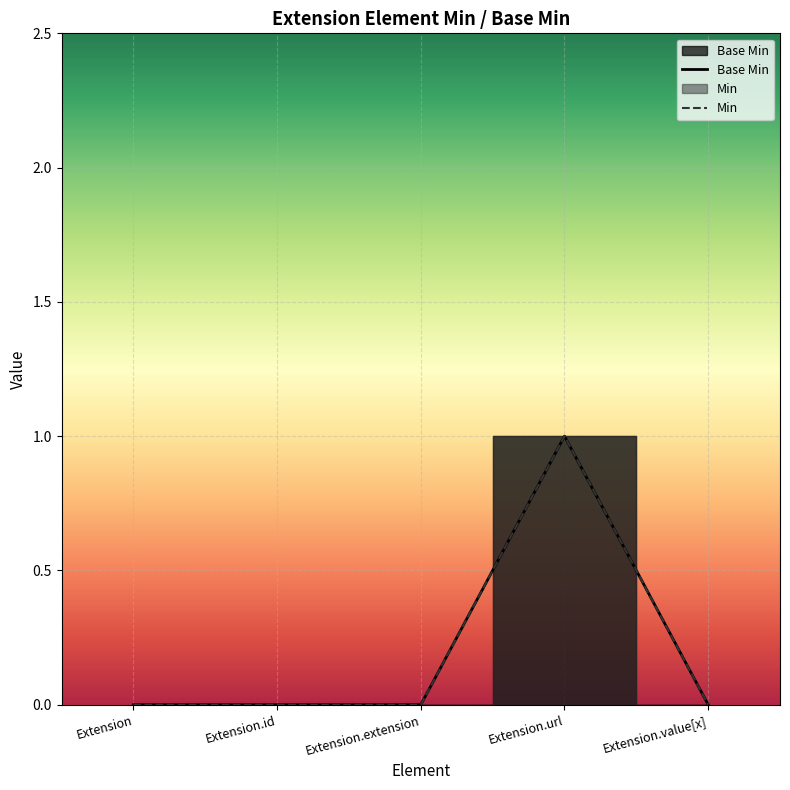

Is the value of Base Min at Extension.extension greater than the value of Min at Extension.id?

No